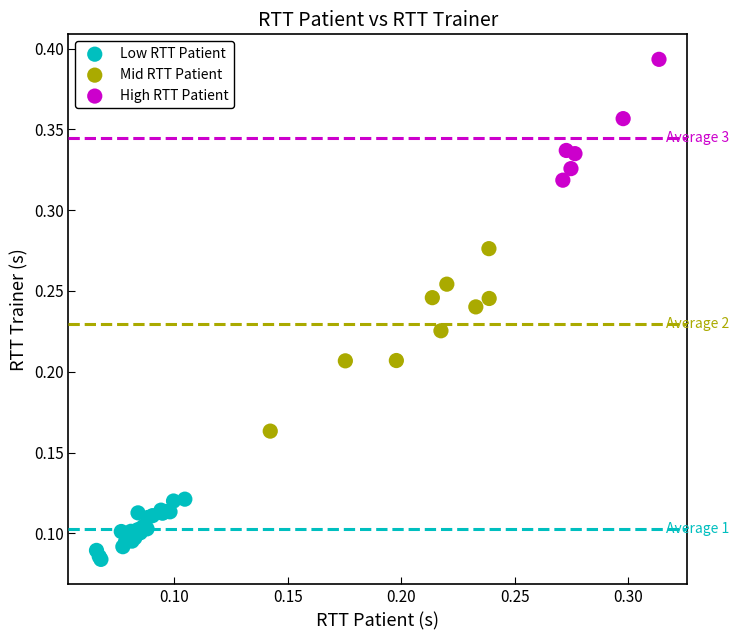

Which series has the largest Y range (max minus min)?

Mid RTT Patient